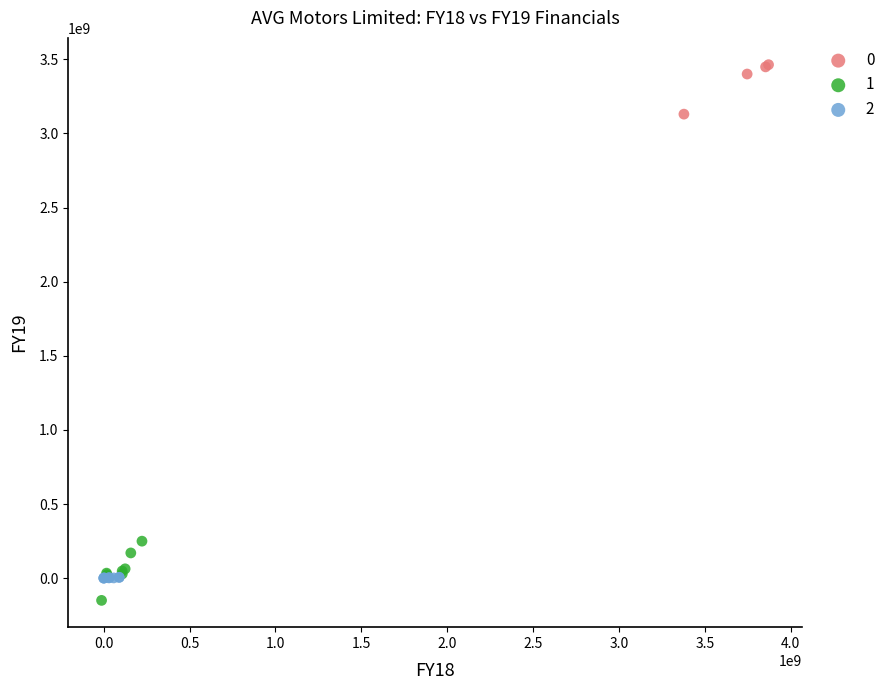

Which series reaches the maximum Y coordinate?

0